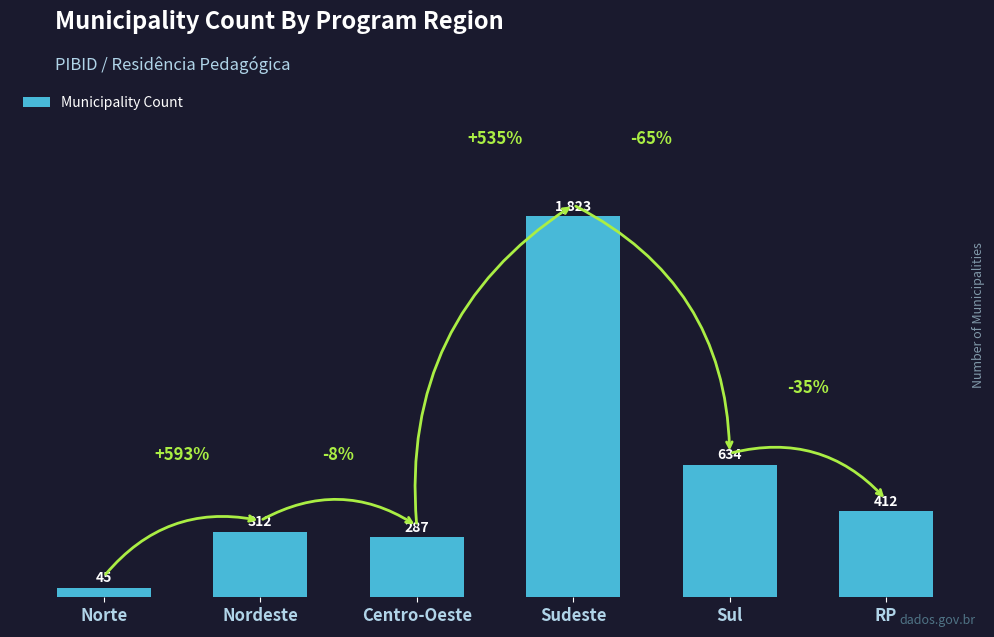

Is it true that the value at Sul is 634?

True